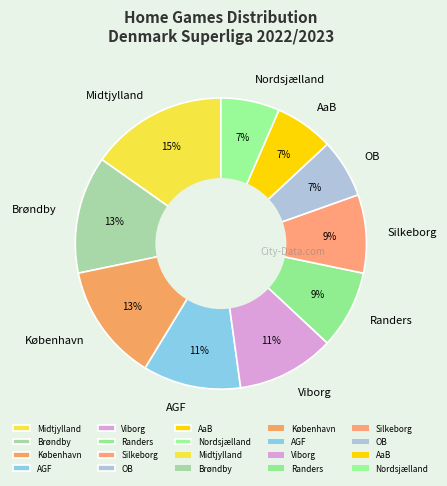

To the nearest percent, what is the average slice percentage?

10%